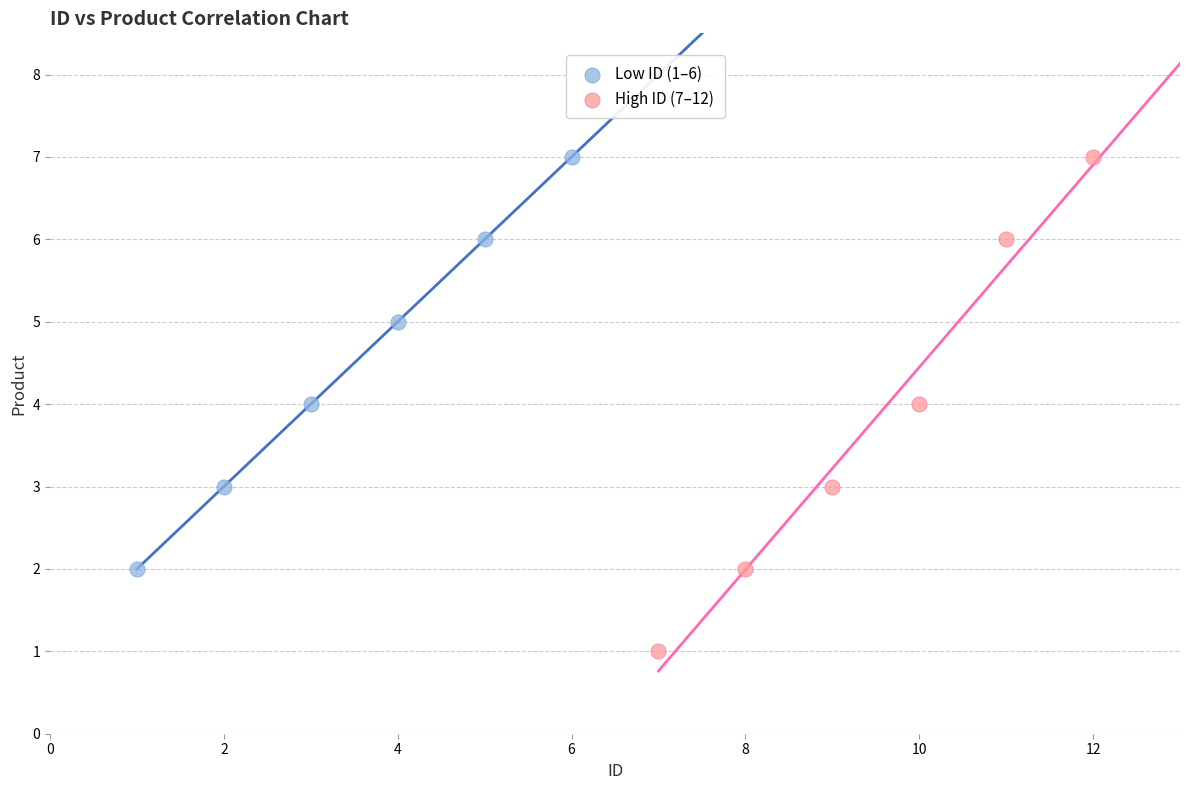

Which series has the largest Y range (max minus min)?

High ID (7–12)